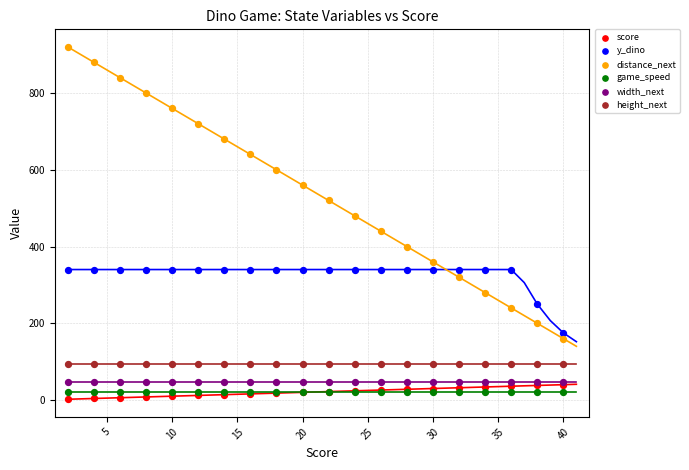

What are all the series names shown in the legend?

score, y_dino, distance_next, game_speed, width_next, height_next